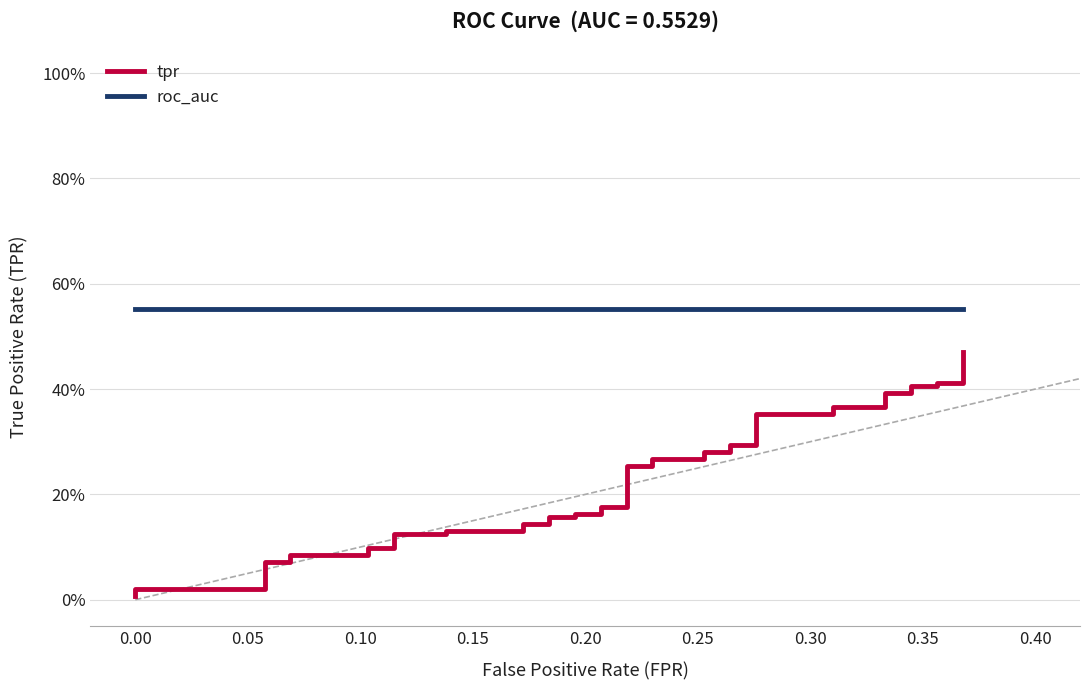

Reading left to right, extract all data points from this chart.

tpr: 0.0	0.0	0.0	0.1	0.1	0.1	0.1	0.1	0.1	0.1	0.1	0.1	0.1	0.1	0.1	0.2	0.2	0.2	0.2	0.2	0.2	0.3	0.3	0.3	0.3	0.3	0.3	0.3	0.3	0.4	0.4	0.4	0.4	0.4	0.4	0.4	0.4	0.4	0.4	0.5
roc_auc: 0.6	0.6	0.6	0.6	0.6	0.6	0.6	0.6	0.6	0.6	0.6	0.6	0.6	0.6	0.6	0.6	0.6	0.6	0.6	0.6	0.6	0.6	0.6	0.6	0.6	0.6	0.6	0.6	0.6	0.6	0.6	0.6	0.6	0.6	0.6	0.6	0.6	0.6	0.6	0.6